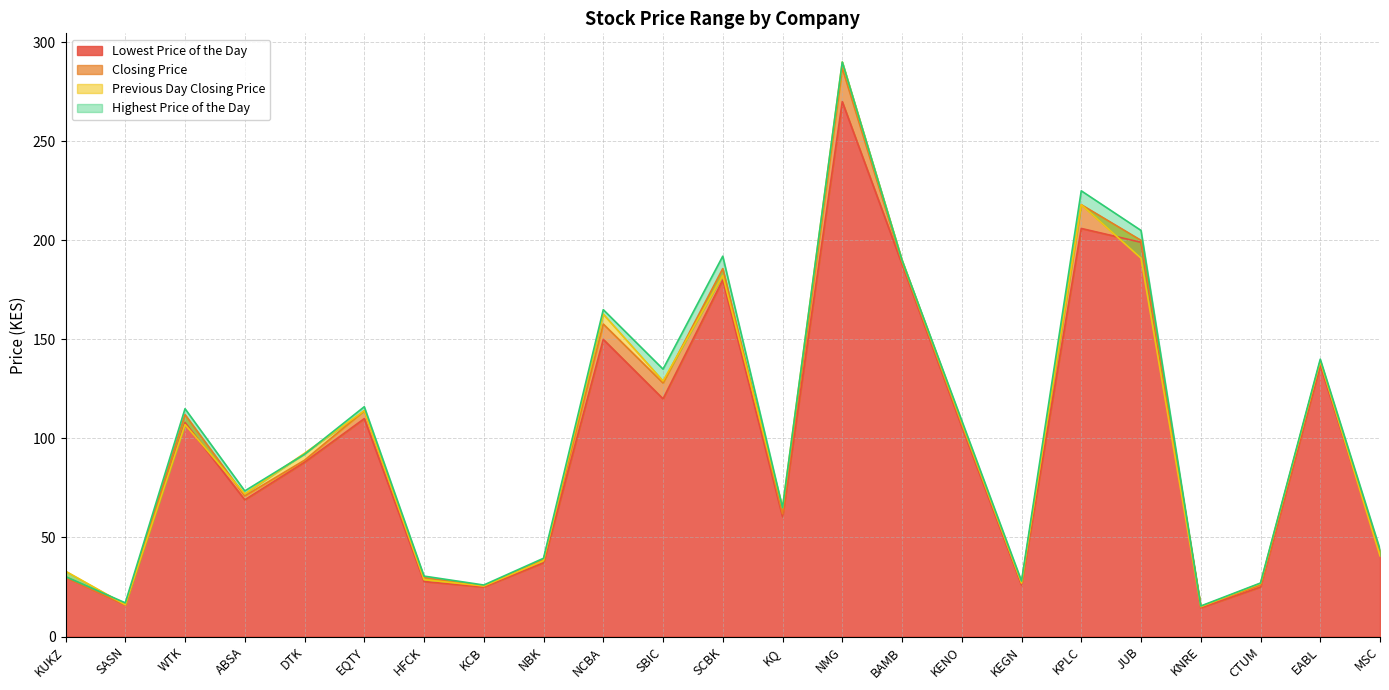

At how many categories does at least one series exceed 265?

1